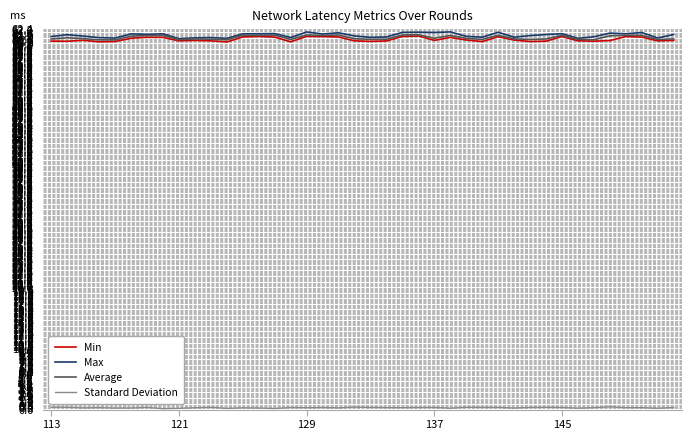

What is the maximum value for Min?

61.2